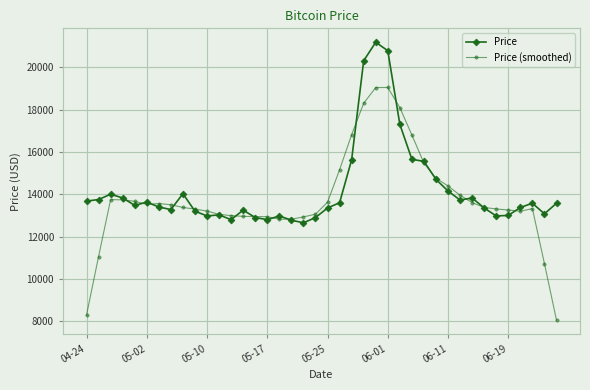

At how many categories does at least one series exceed 9756?

40